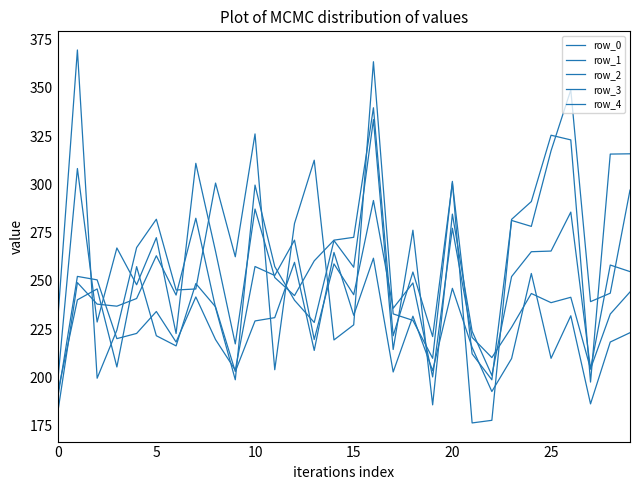

Is this an area chart (filled region under the line)?

No